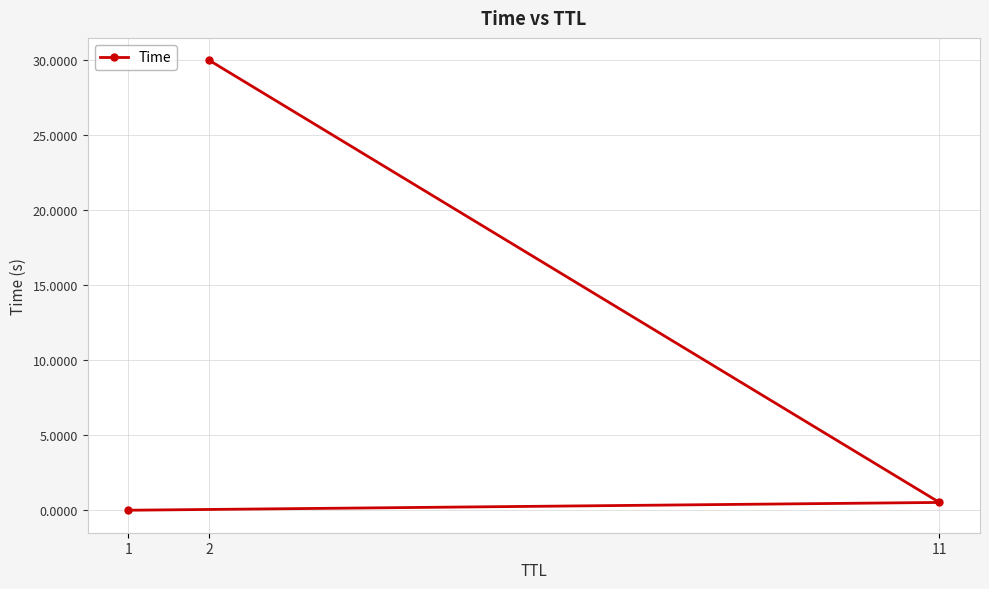

What is the greatest value displayed?

30.0